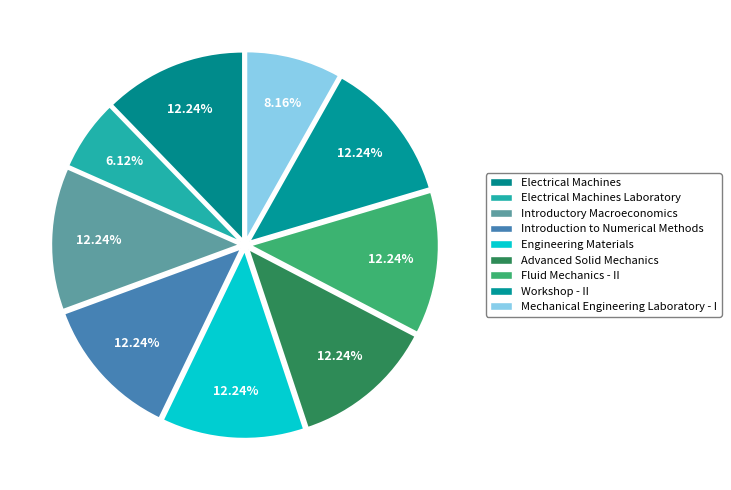

Is there a majority slice in this chart?

No